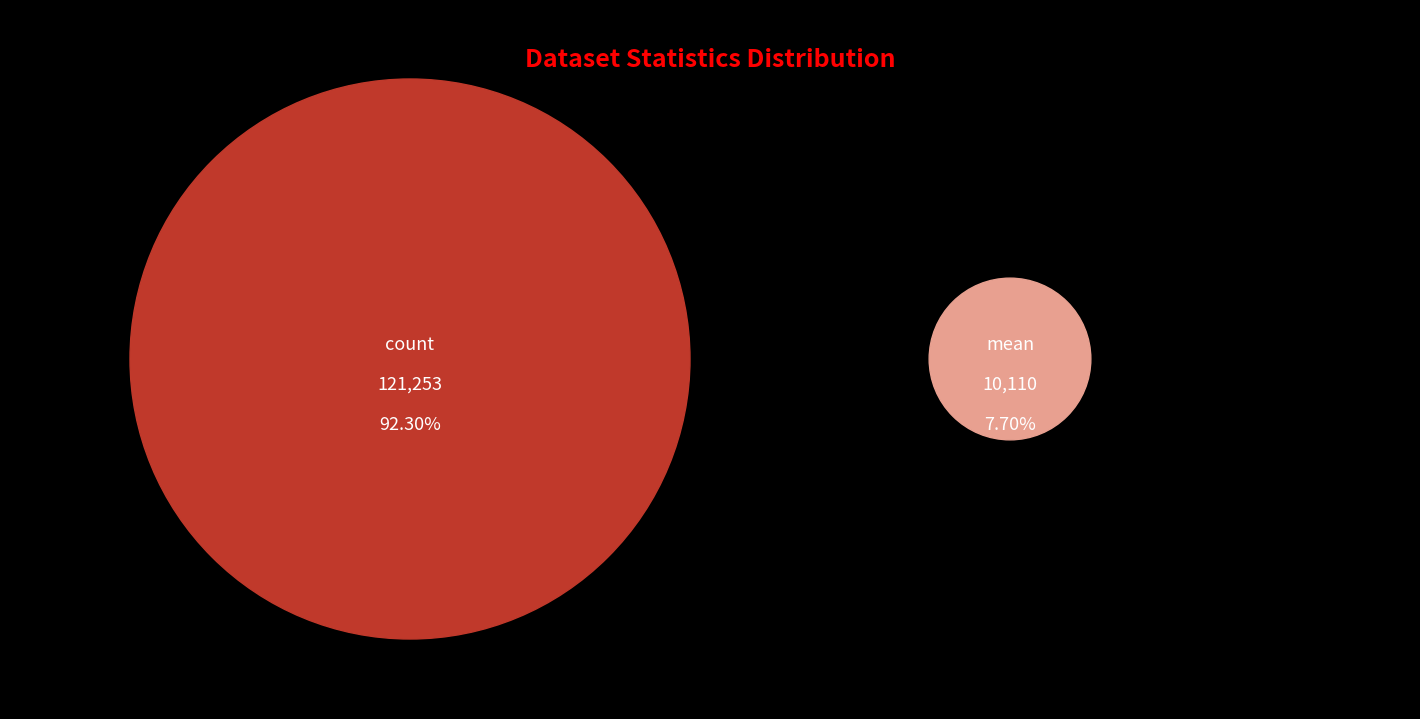

What portion of the pie excludes 50%?

85.7%